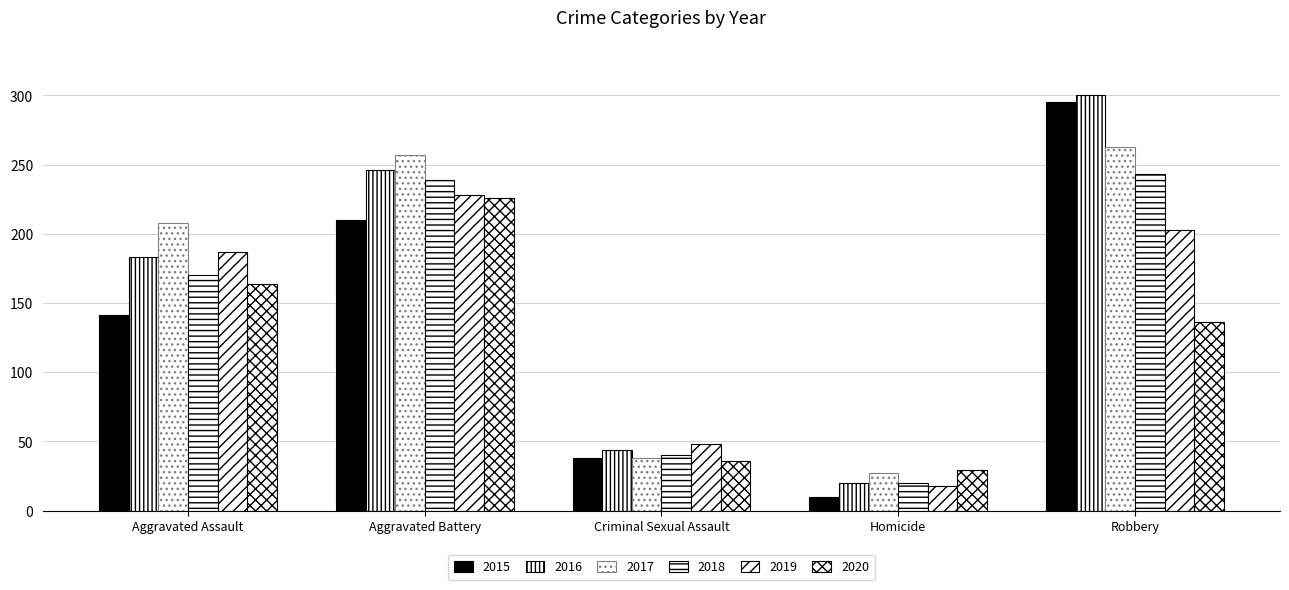

What is the value of the 2017 bar at the 2nd from the left?

257